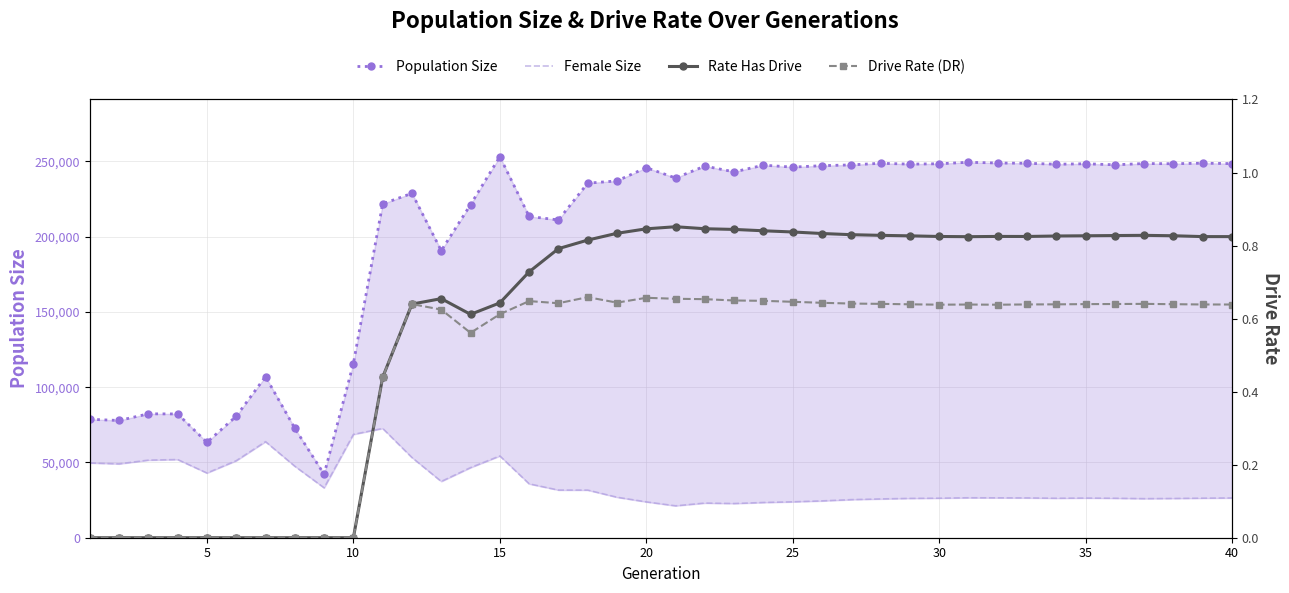

How many lines are shown in the chart?

4